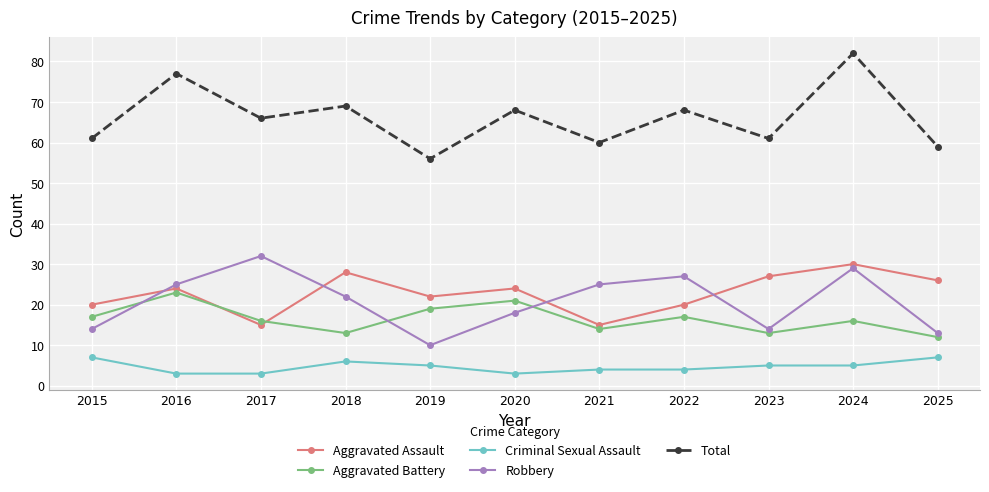

What is the approximate value of Aggravated Assault at 2017?

15